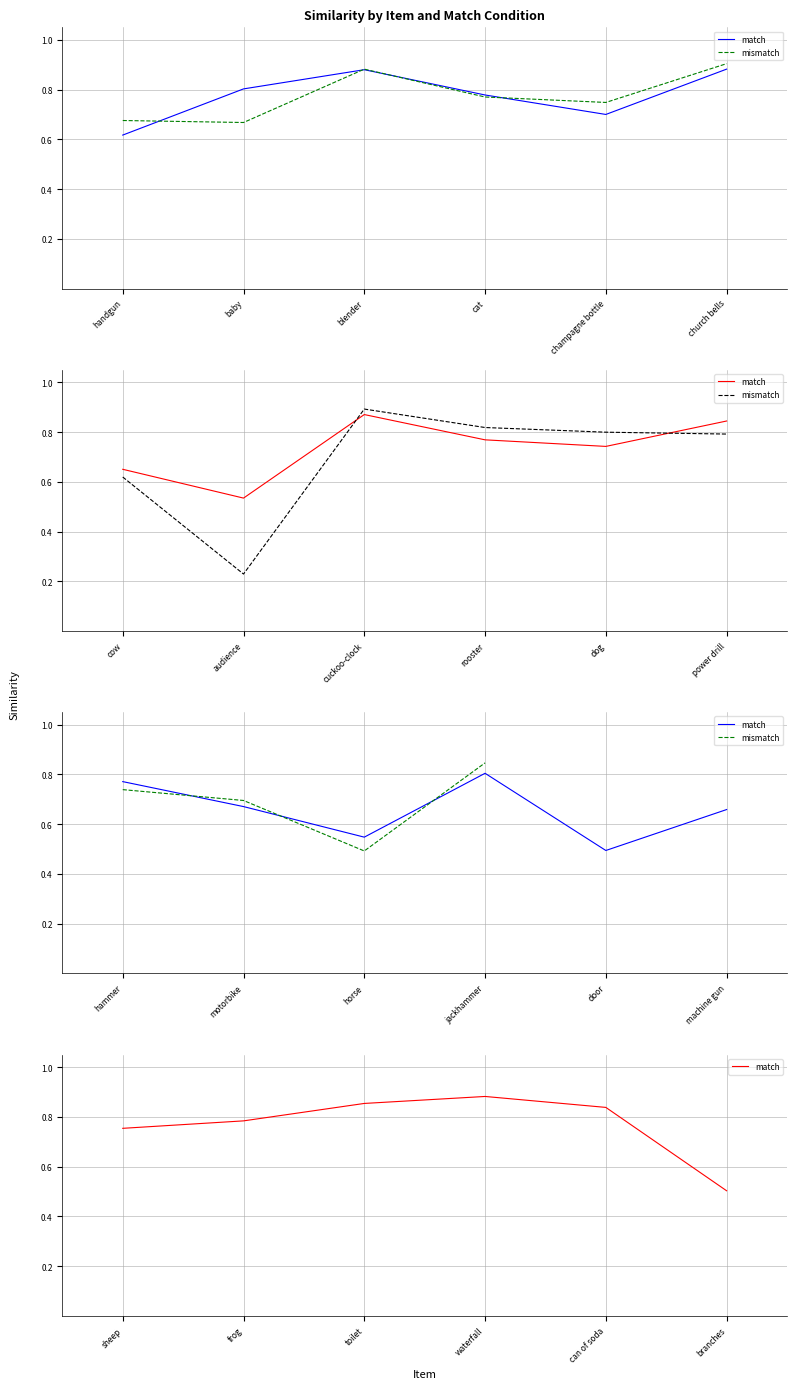

Between can of soda and jackhammer, which is larger?

can of soda